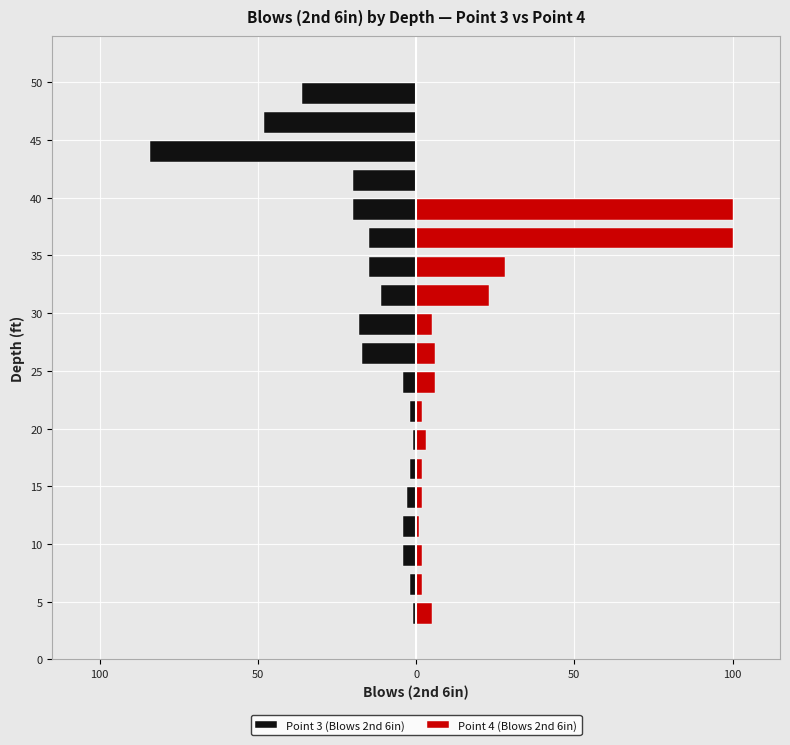

What are all the series names shown in the legend?

Point 3 (Blows 2nd 6in), Point 4 (Blows 2nd 6in)